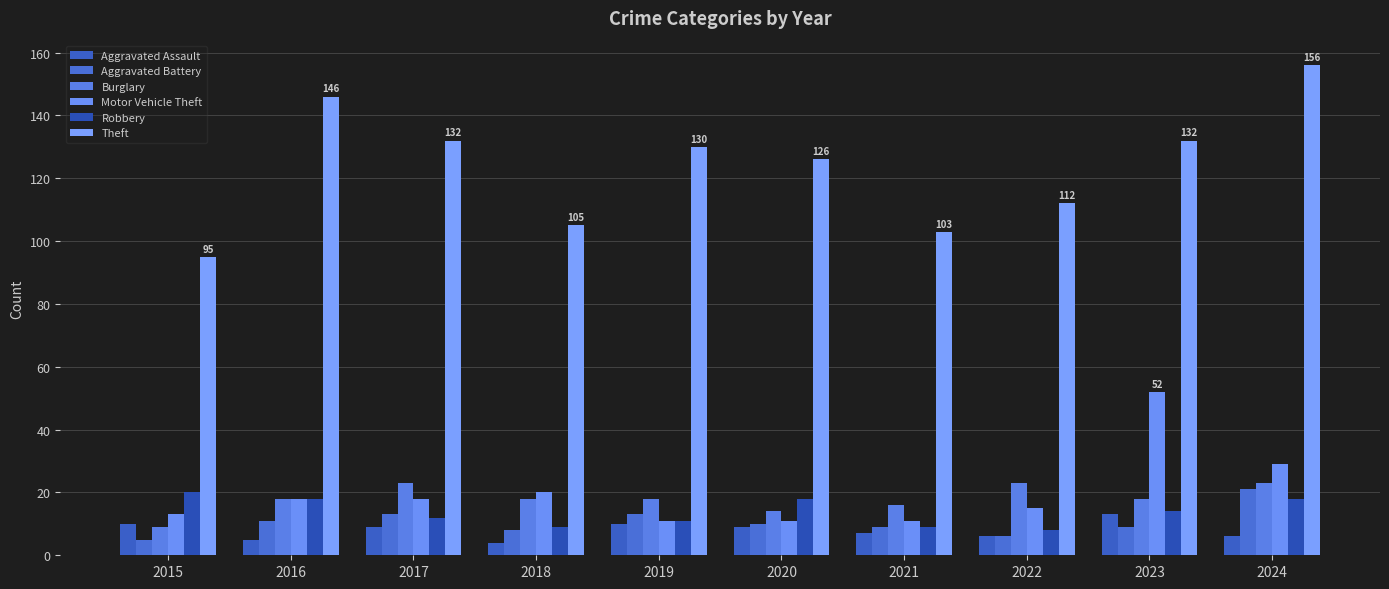

How many data points in Motor Vehicle Theft are less than 18?

5